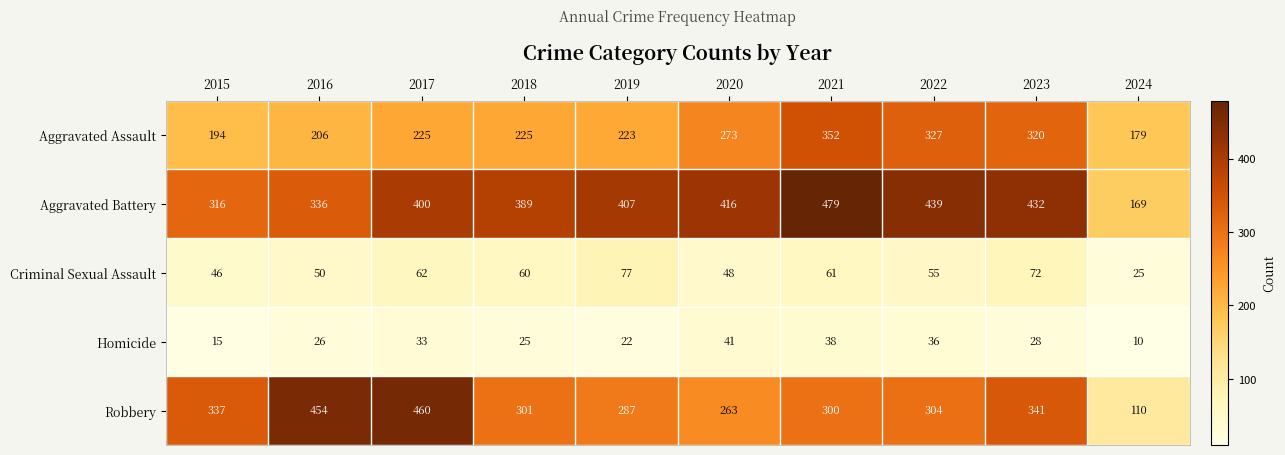

What is the sum of all Aggravated Battery values?

3783